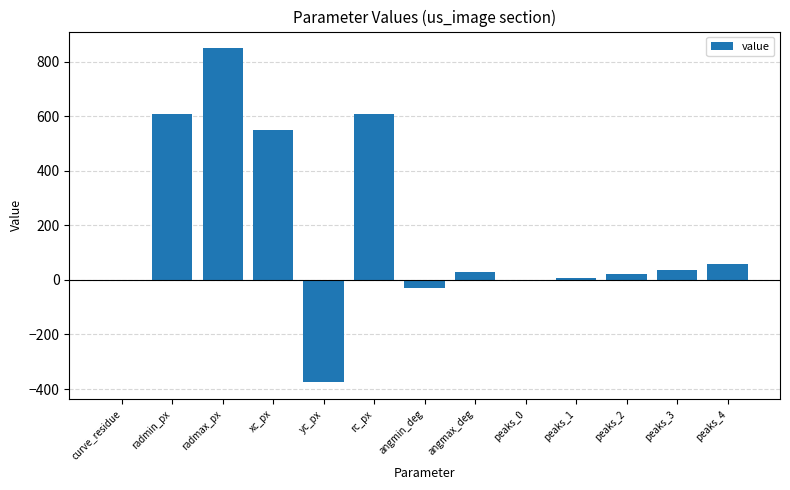

At which label is the value closest to 237?

peaks_4